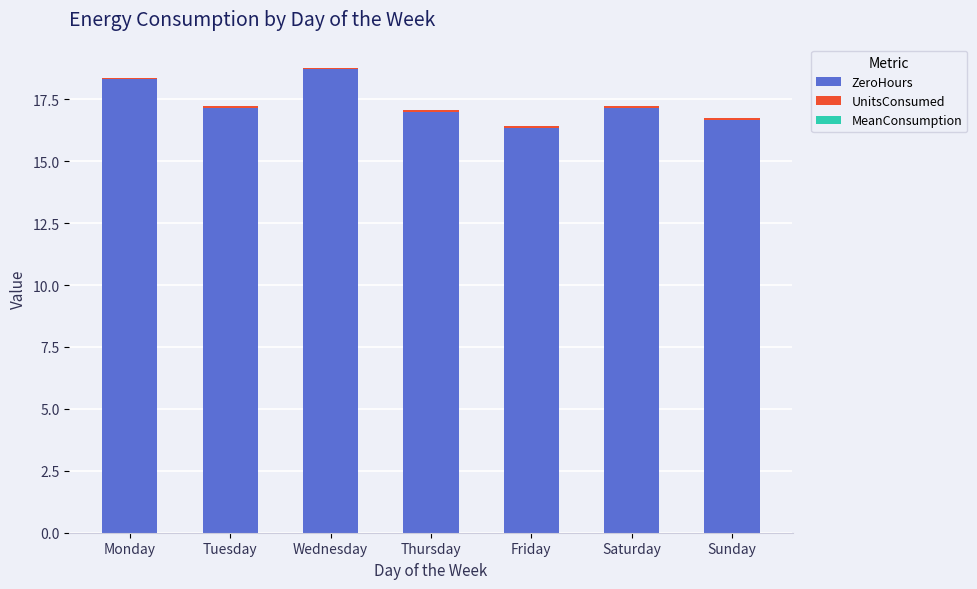

What is the highest value of the ZeroHours series?

18.7